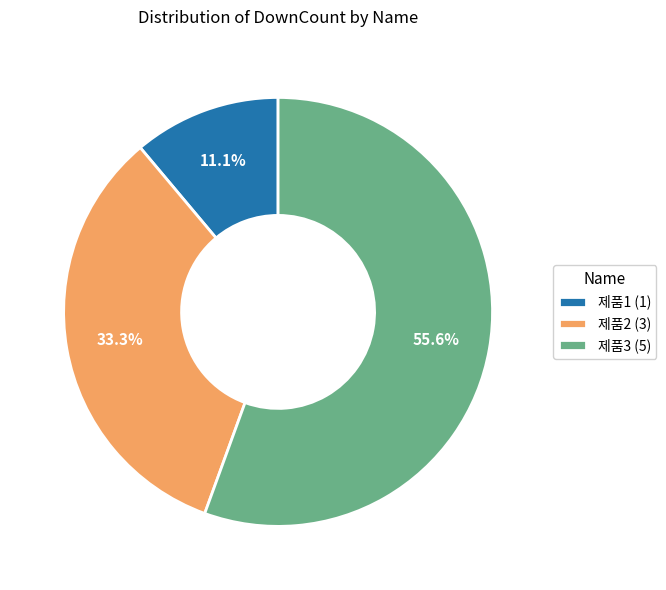

Approximately how many times larger is the value at 제품3 (5) compared to 제품1 (1)?

5.0